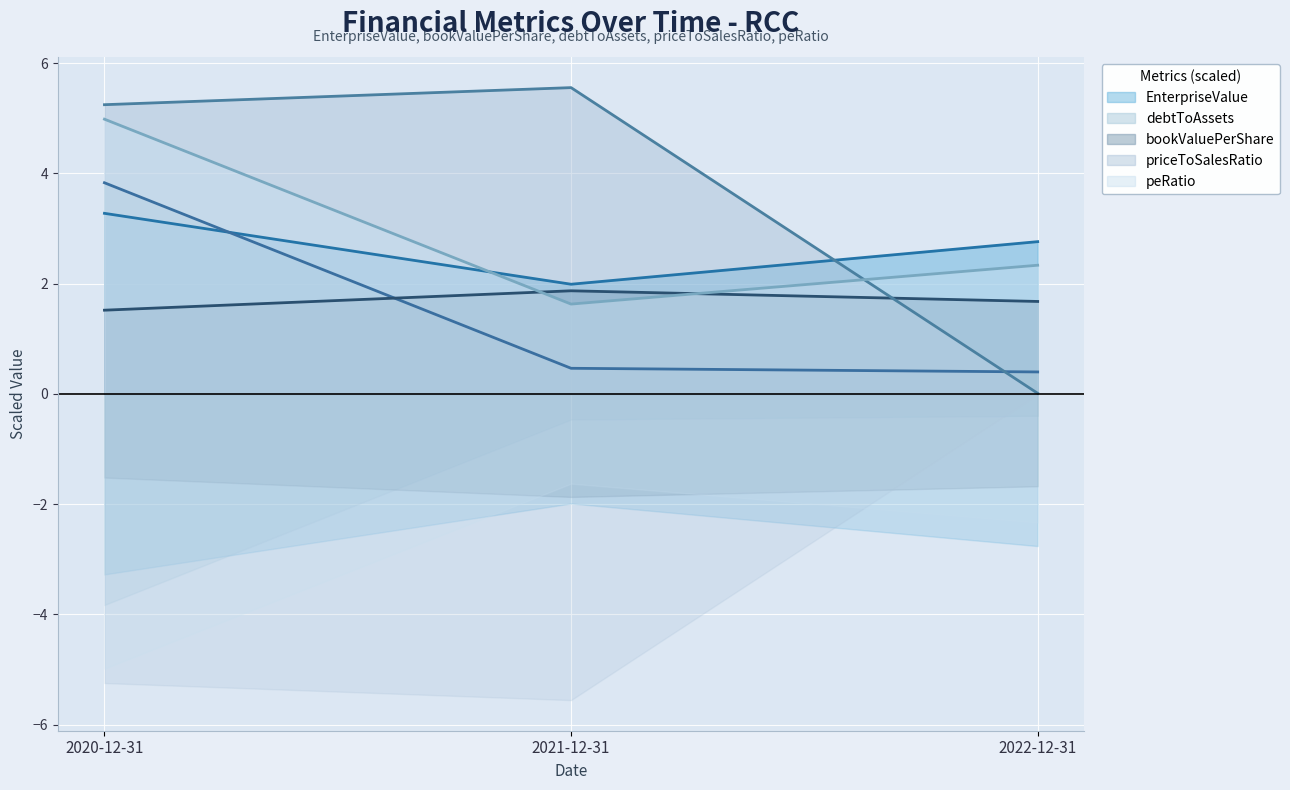

True or false: bookValuePerShare has a value of 2.2 at 2020-12-31.

False